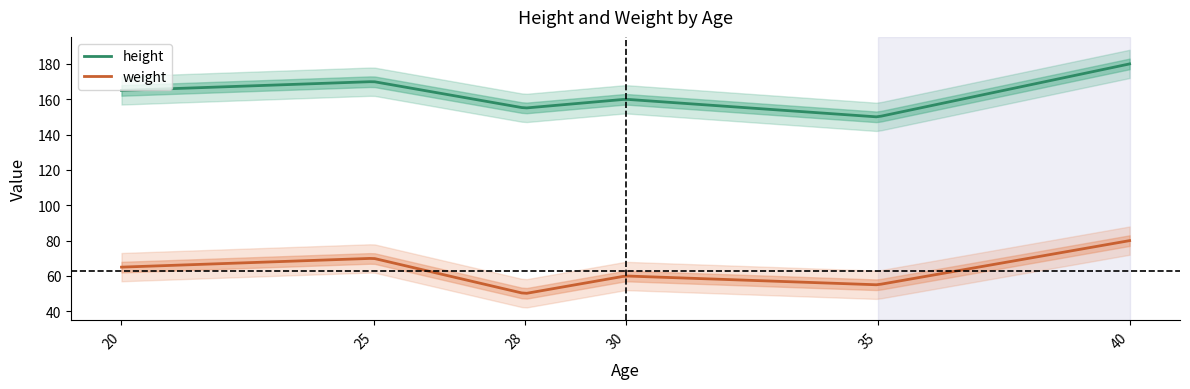

Is it true that height equals 210 at 35?

False